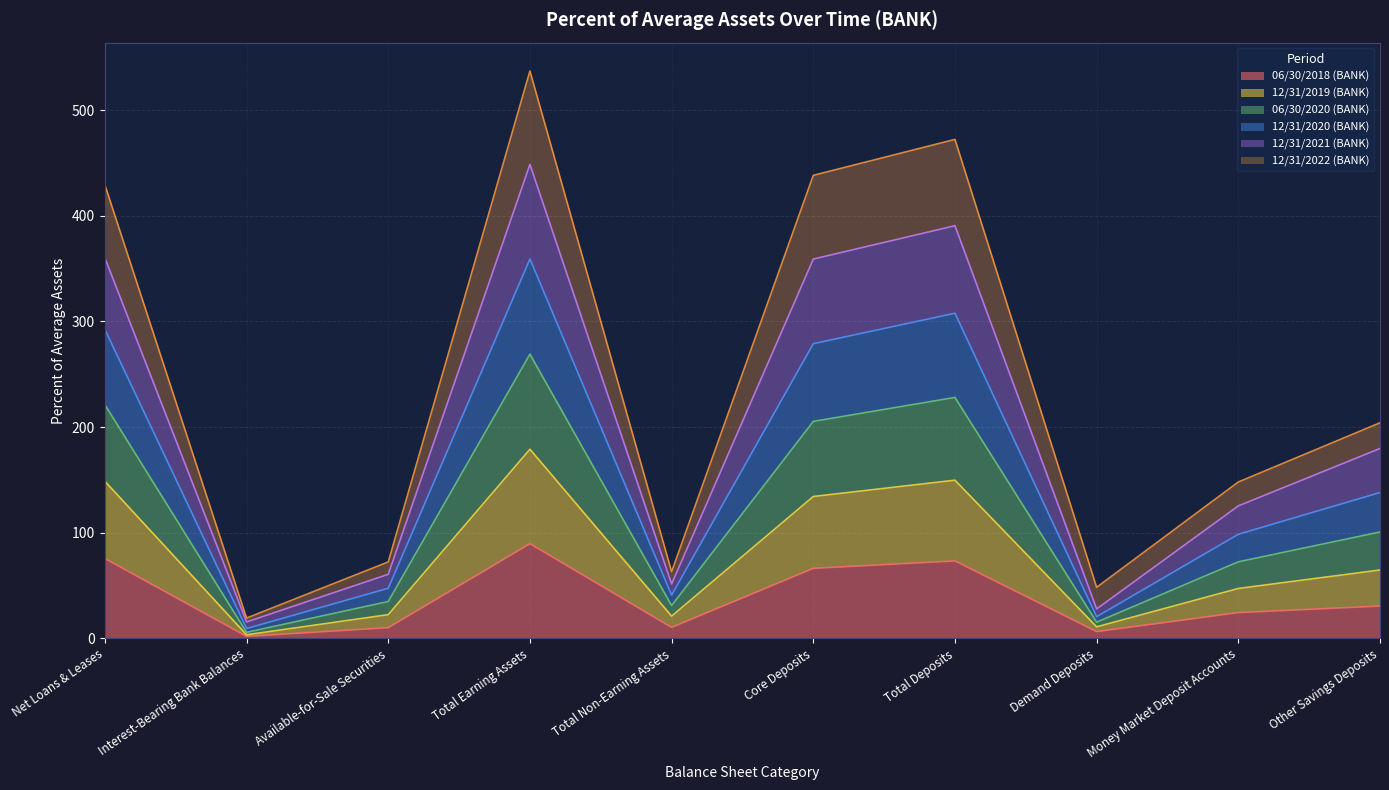

In 12/31/2020 (BANK), how many points are higher than both neighbors (excluding endpoints)?

2